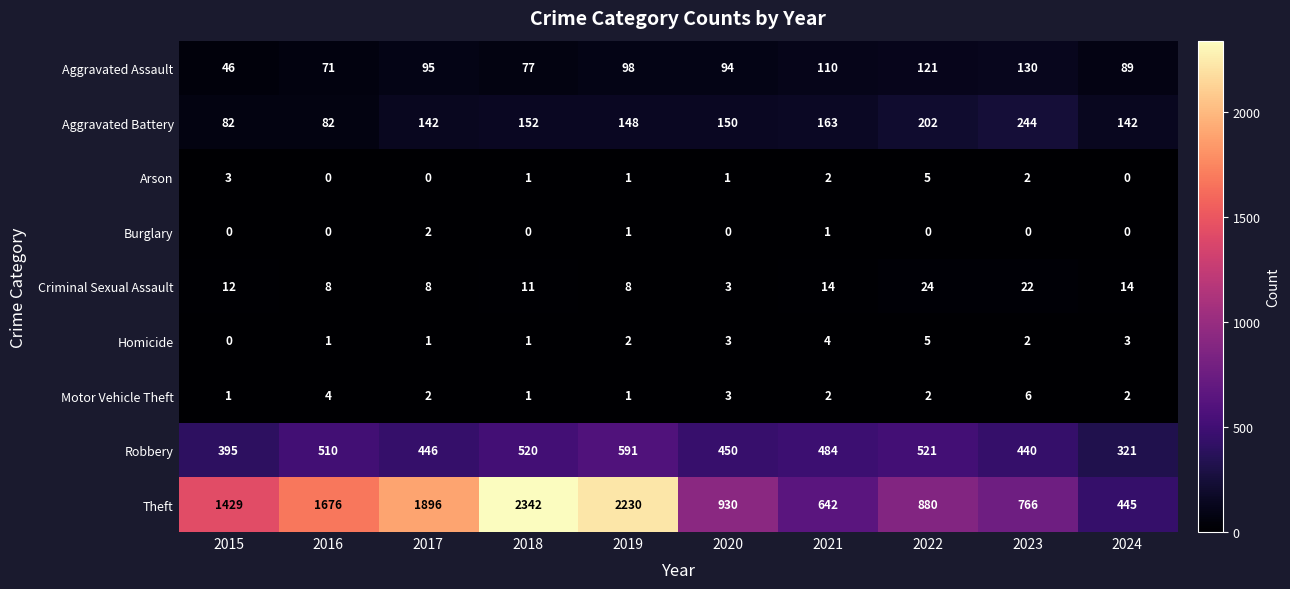

What is the total value across all series at 2015?

1968